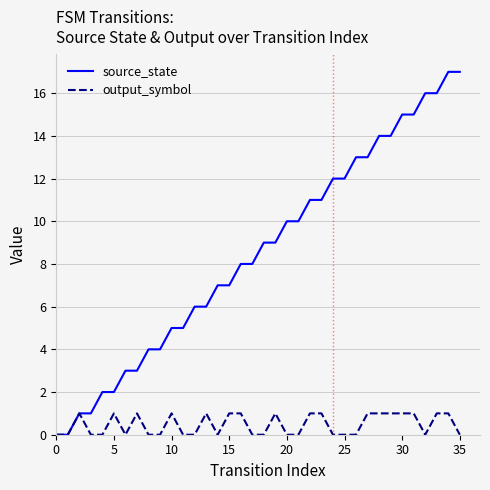

Which series has the largest total across all categories?

source_state